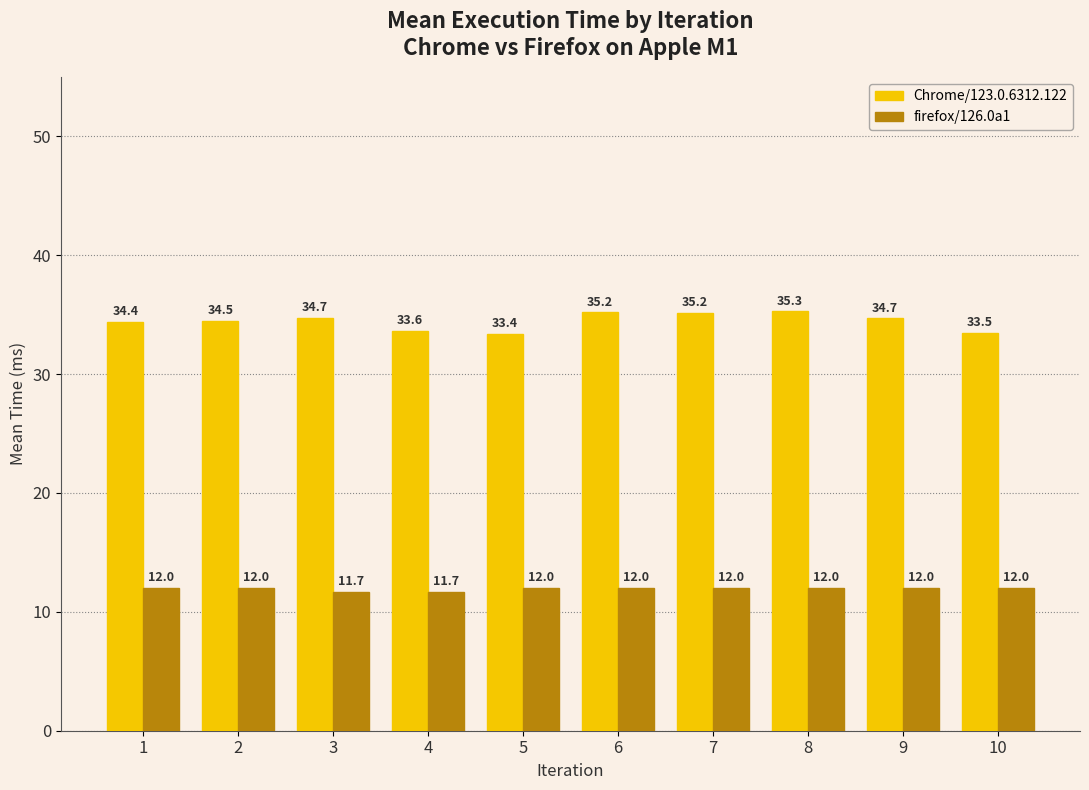

Reading left to right, transcribe all the data shown in this chart.

Chrome/123.0.6312.122: 34.4	34.5	34.7	33.6	33.4	35.2	35.2	35.3	34.7	33.5
firefox/126.0a1: 12.0	12.0	11.7	11.7	12.0	12.0	12.0	12.0	12.0	12.0